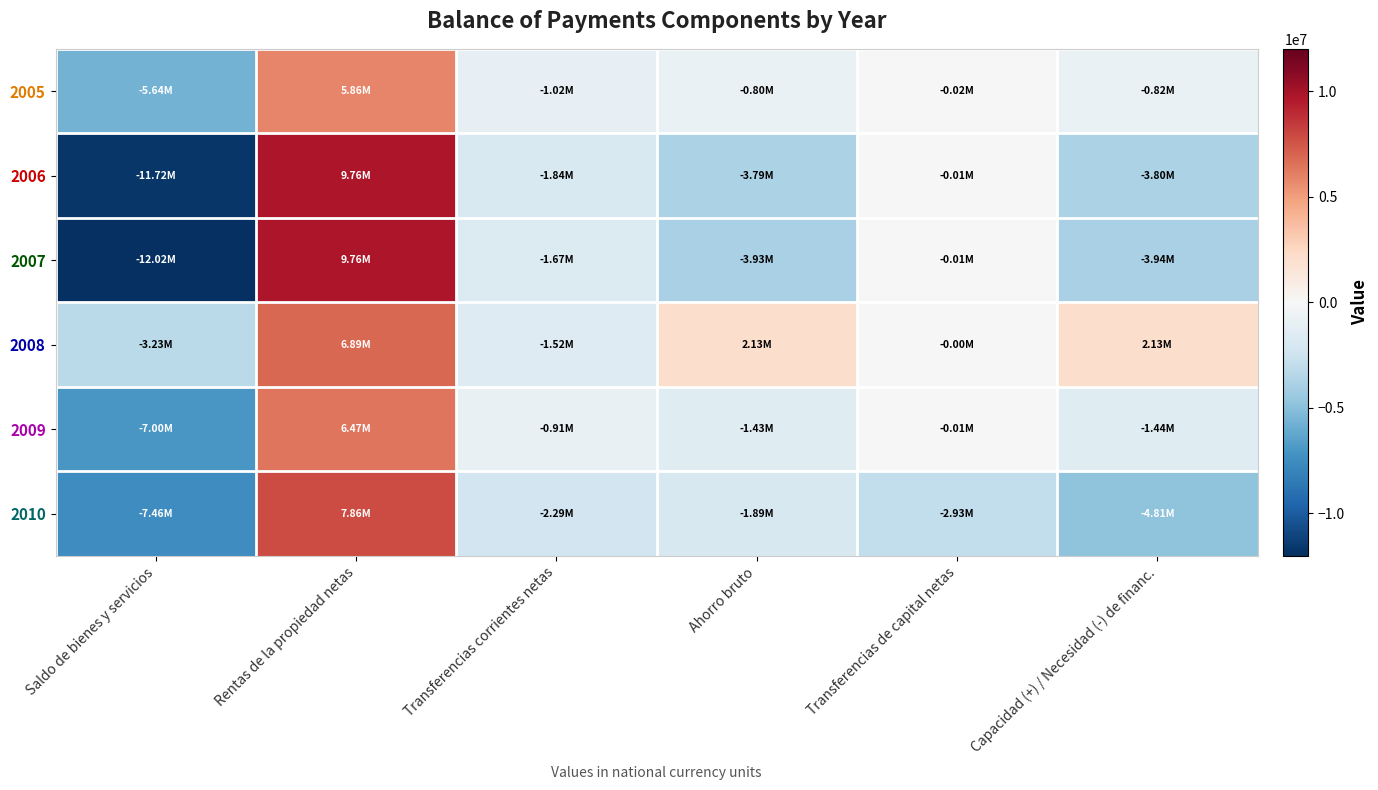

Reading right to left, list all the values displayed in this chart.

2005: Capacidad (+) / Necesidad (-) de financ.=-817912	Transferencias de capital netas=-22076	Ahorro bruto=-795836	Transferencias corrientes netas=-1015086	Rentas de la propiedad netas=5855134	Saldo de bienes y servicios=-5635884
2006: Capacidad (+) / Necesidad (-) de financ.=-3796685	Transferencias de capital netas=-7049	Ahorro bruto=-3789636	Transferencias corrientes netas=-1835191	Rentas de la propiedad netas=9764077	Saldo de bienes y servicios=-11718522
2007: Capacidad (+) / Necesidad (-) de financ.=-3938550	Transferencias de capital netas=-8199	Ahorro bruto=-3930351	Transferencias corrientes netas=-1665327	Rentas de la propiedad netas=9756789	Saldo de bienes y servicios=-12021813
2008: Capacidad (+) / Necesidad (-) de financ.=2132415	Transferencias de capital netas=-1586	Ahorro bruto=2134002	Transferencias corrientes netas=-1523440	Rentas de la propiedad netas=6886512	Saldo de bienes y servicios=-3229070
2009: Capacidad (+) / Necesidad (-) de financ.=-1438298	Transferencias de capital netas=-8051	Ahorro bruto=-1430247	Transferencias corrientes netas=-907759	Rentas de la propiedad netas=6474353	Saldo de bienes y servicios=-6996841
2010: Capacidad (+) / Necesidad (-) de financ.=-4814581	Transferencias de capital netas=-2926151	Ahorro bruto=-1888430	Transferencias corrientes netas=-2291255	Rentas de la propiedad netas=7863106	Saldo de bienes y servicios=-7460282